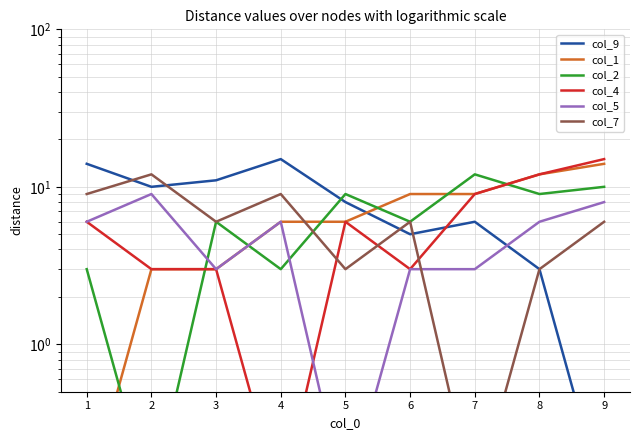

How many intersections are there between col_5 and col_7?

1